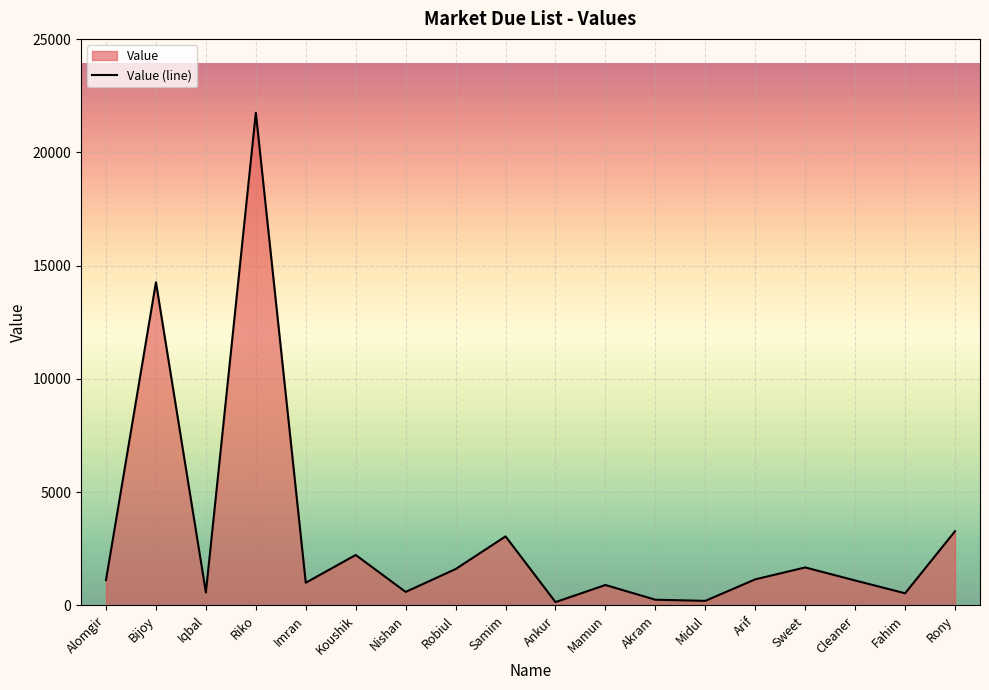

Reading right to left, extract all data points from this chart.

Rony=3275	Fahim=534	Cleaner=1100	Sweet=1675	Arif=1150	Midul=200	Akram=250	Mamun=900	Ankur=145	Samim=3046	Robiul=1603	Nishan=595	Koushik=2225	Imran=1000	Riko=21745	Iqbal=571	Bijoy=14263	Alomgir=1120